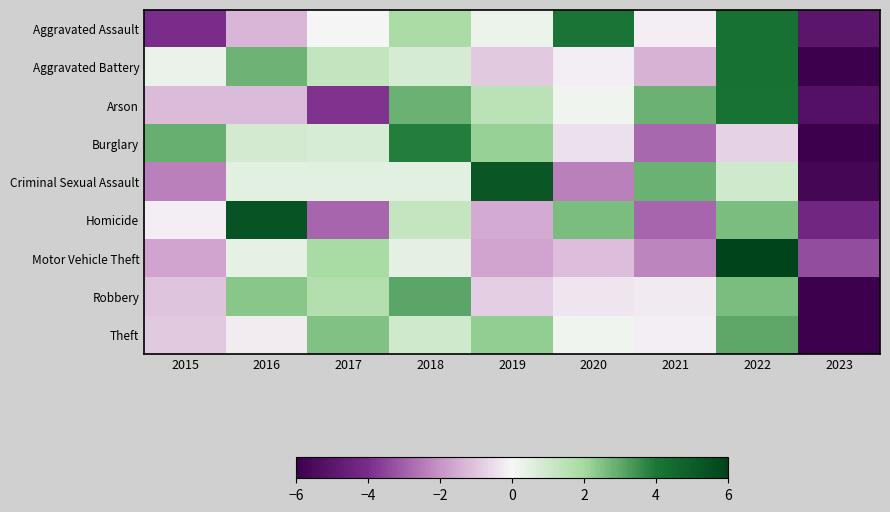

Between 2023 and 2016, which is larger?

2016